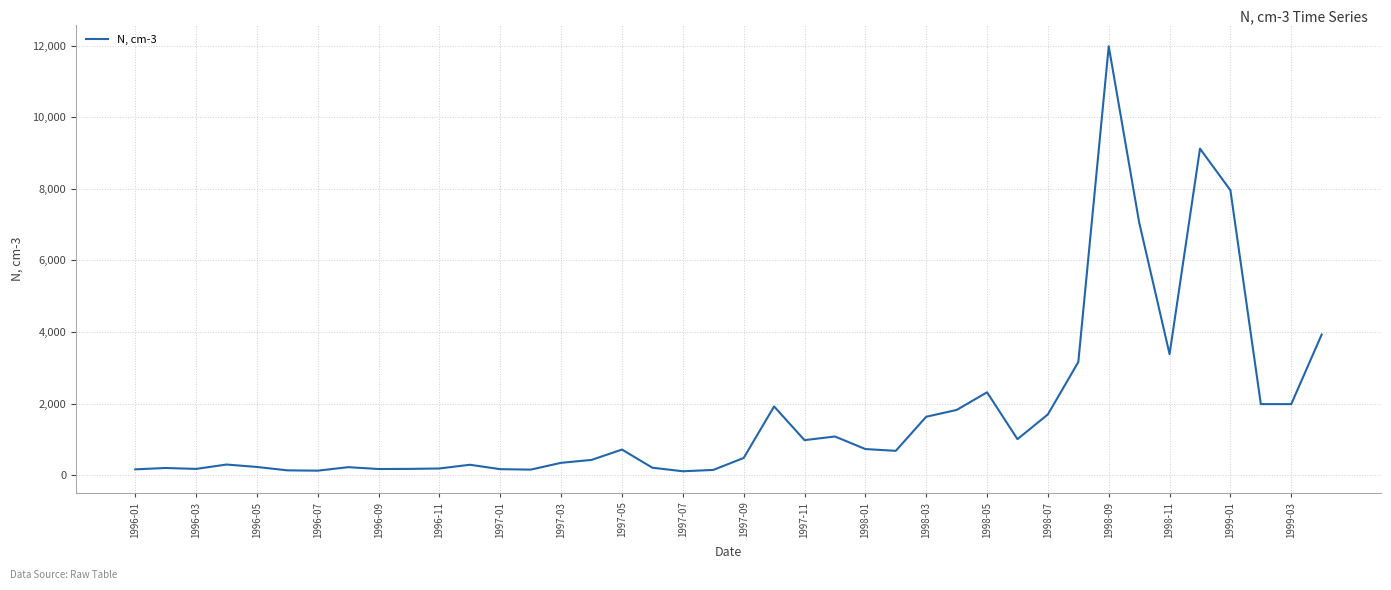

What is the difference between the second highest and minimum values?

9007.9